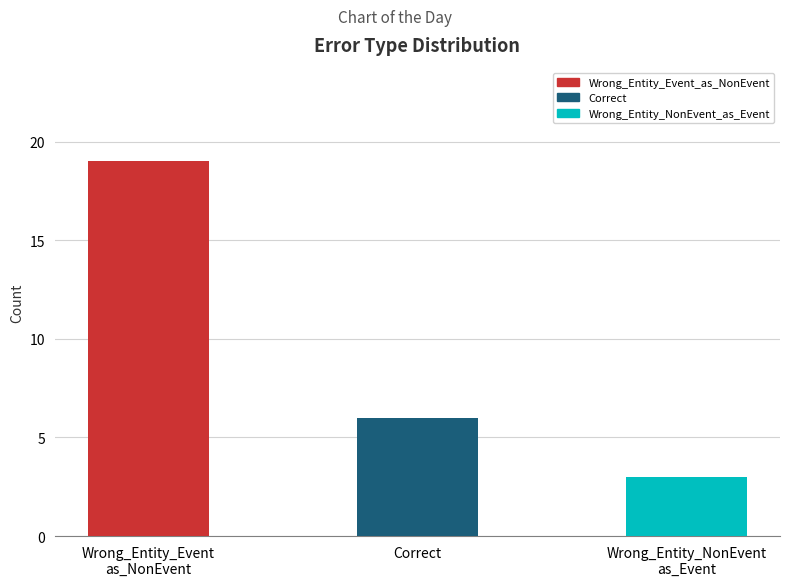

What position from the right is Wrong_Entity_NonEvent
as_Event?

1